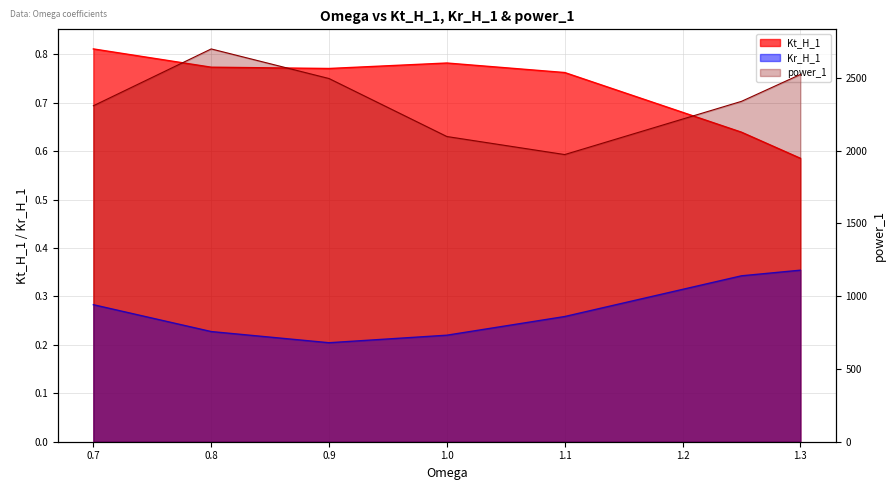

Which series has the largest range (max minus min)?

power_1